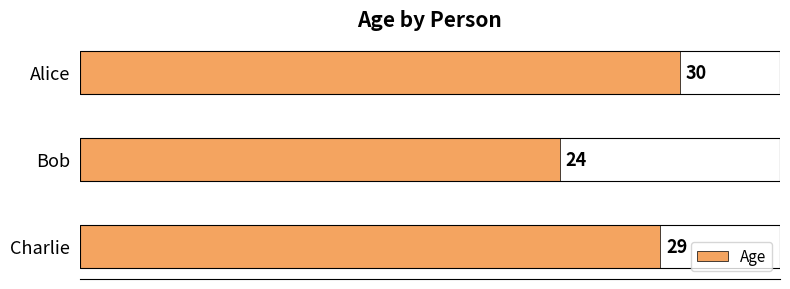

What is the ratio of the value at Alice to the value at Charlie?

1.0